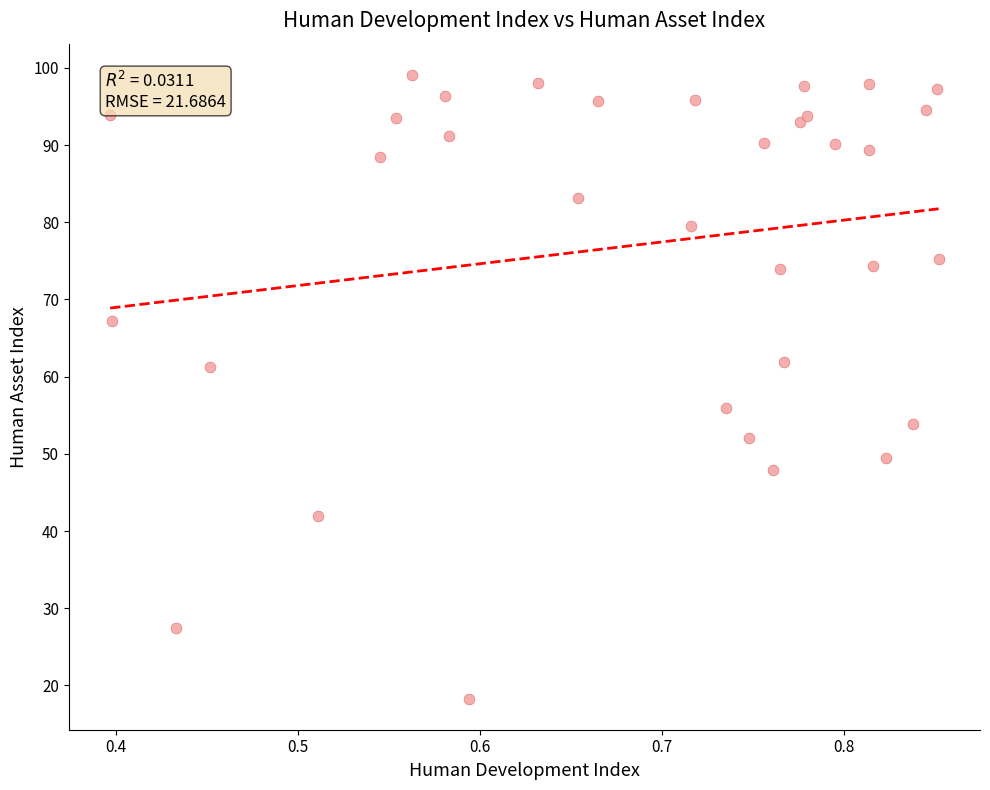

What Y value in the scatter plot is closest to 58?

56.0